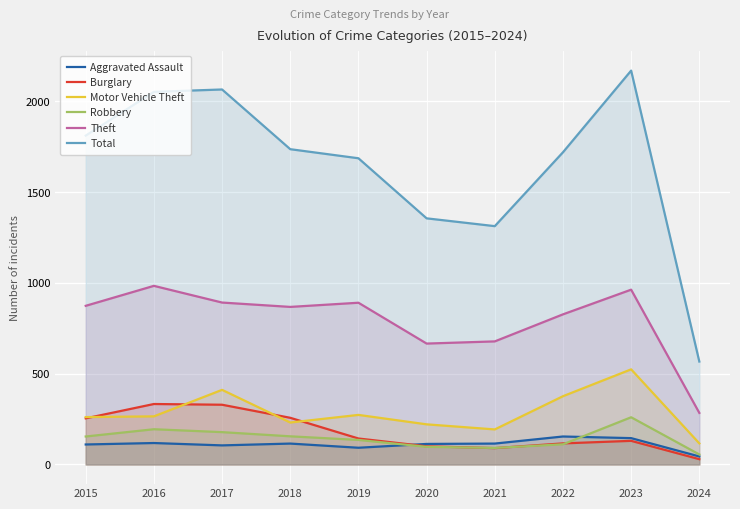

What is the difference between the second highest and minimum values in the Robbery series?

139